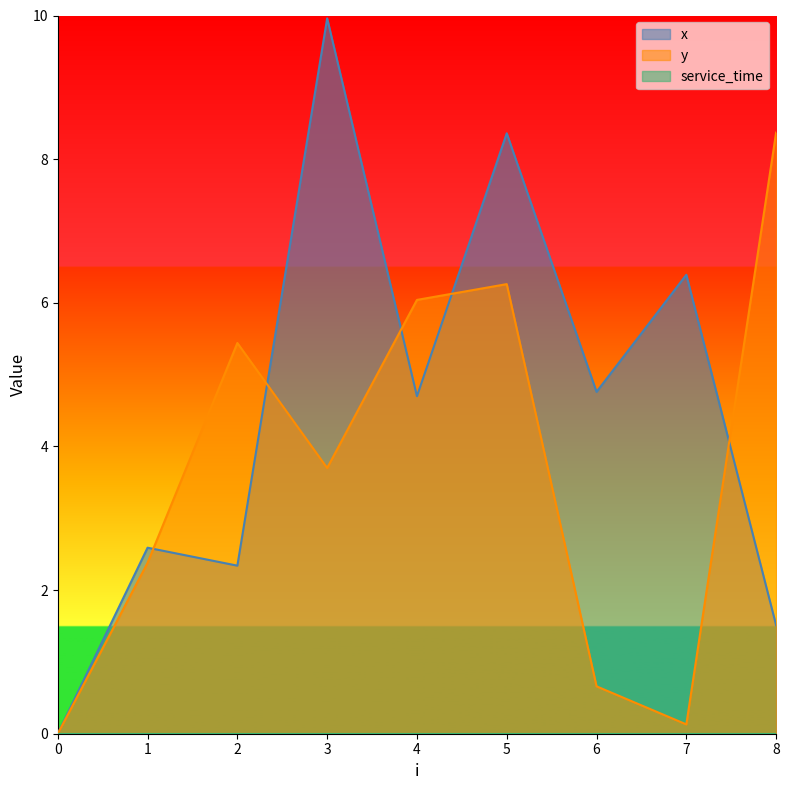

True or false: y has more than 1 interior local peaks.

True